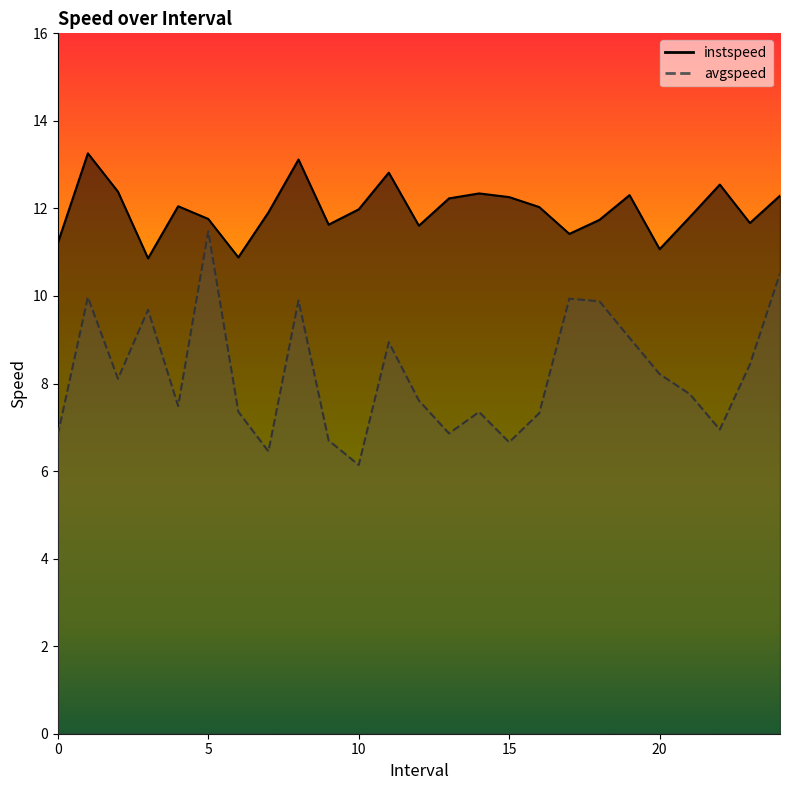

Reading right to left, extract all data points from this chart.

instspeed: 12.3	11.7	12.5	11.8	11.1	12.3	11.7	11.4	12.0	12.3	12.3	12.2	11.6	12.8	12.0	11.6	13.1	11.9	10.9	11.8	12.1	10.9	12.4	13.3	11.2
avgspeed: 10.5	8.4	6.9	7.8	8.2	9.0	9.9	9.9	7.3	6.7	7.4	6.9	7.6	8.9	6.1	6.7	9.9	6.5	7.4	11.5	7.5	9.7	8.1	10.0	6.8